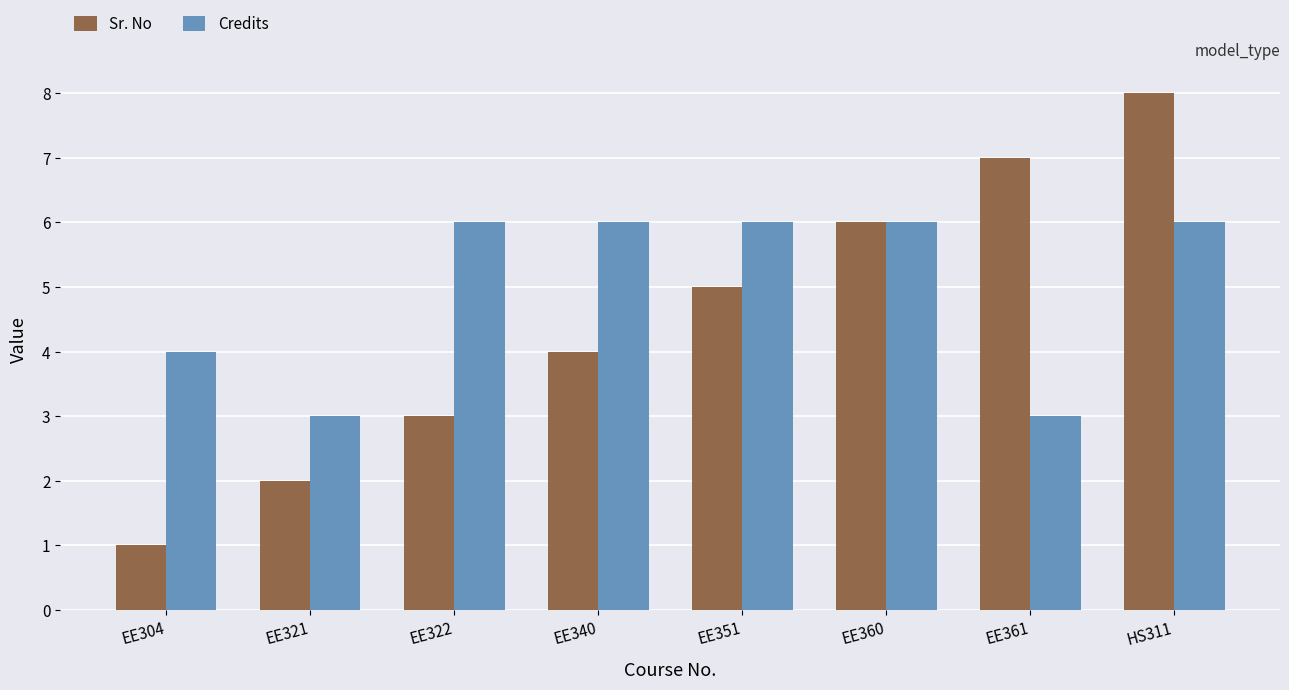

List the series in order of their peak value, lowest first.

Credits, Sr. No